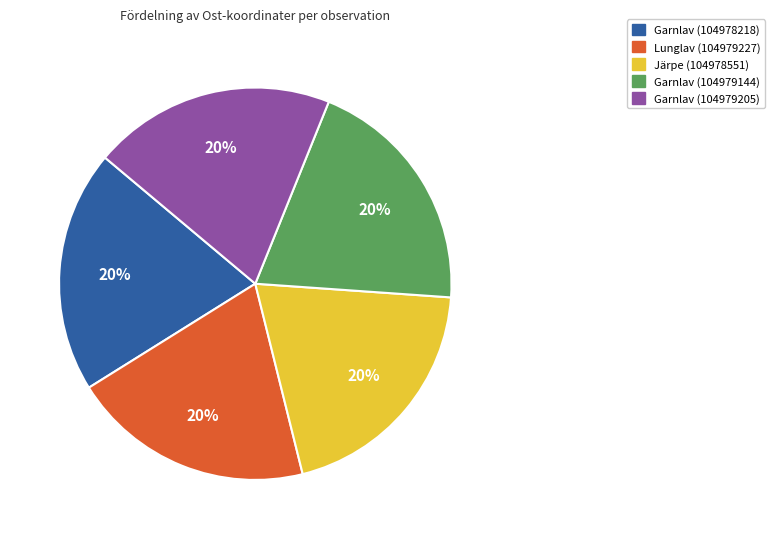

Count the number of slices in the pie.

5